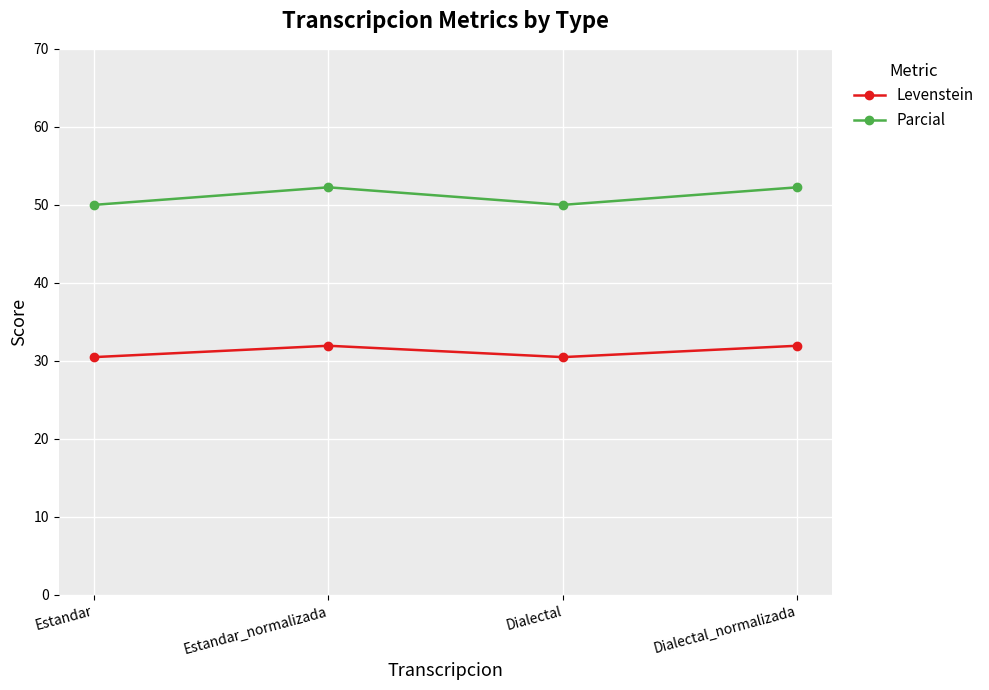

What is the spread (max minus min) of values at Dialectal_normalizada?

20.3